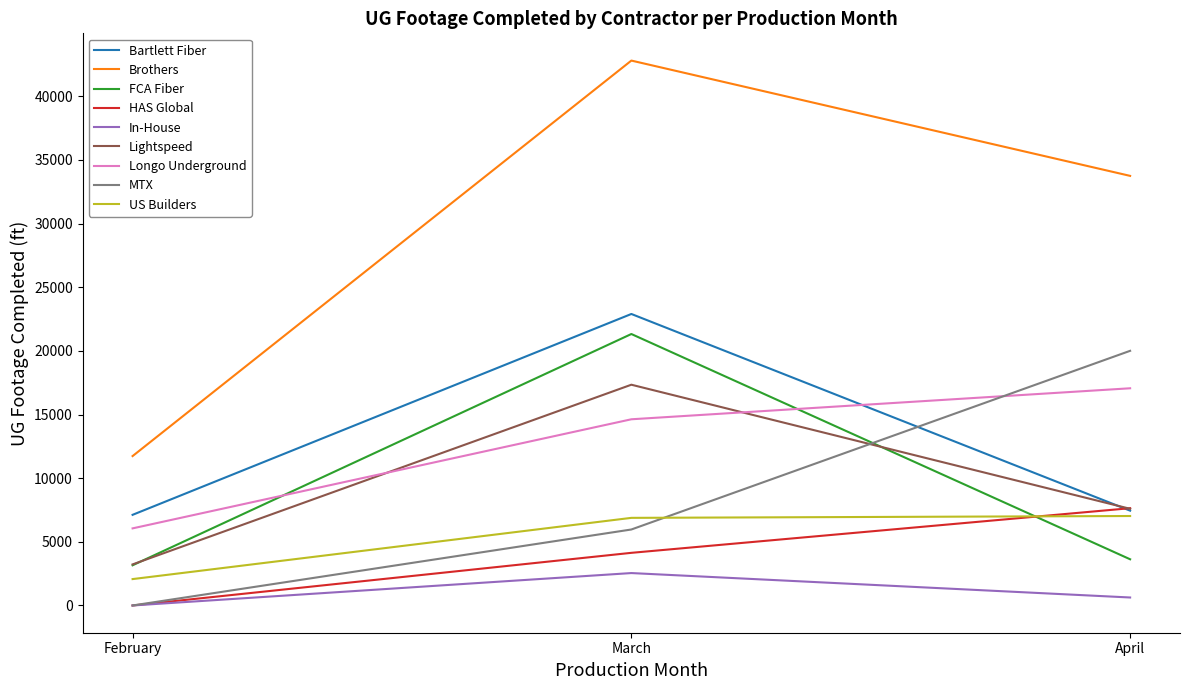

What is the maximum value for Brothers?

42799